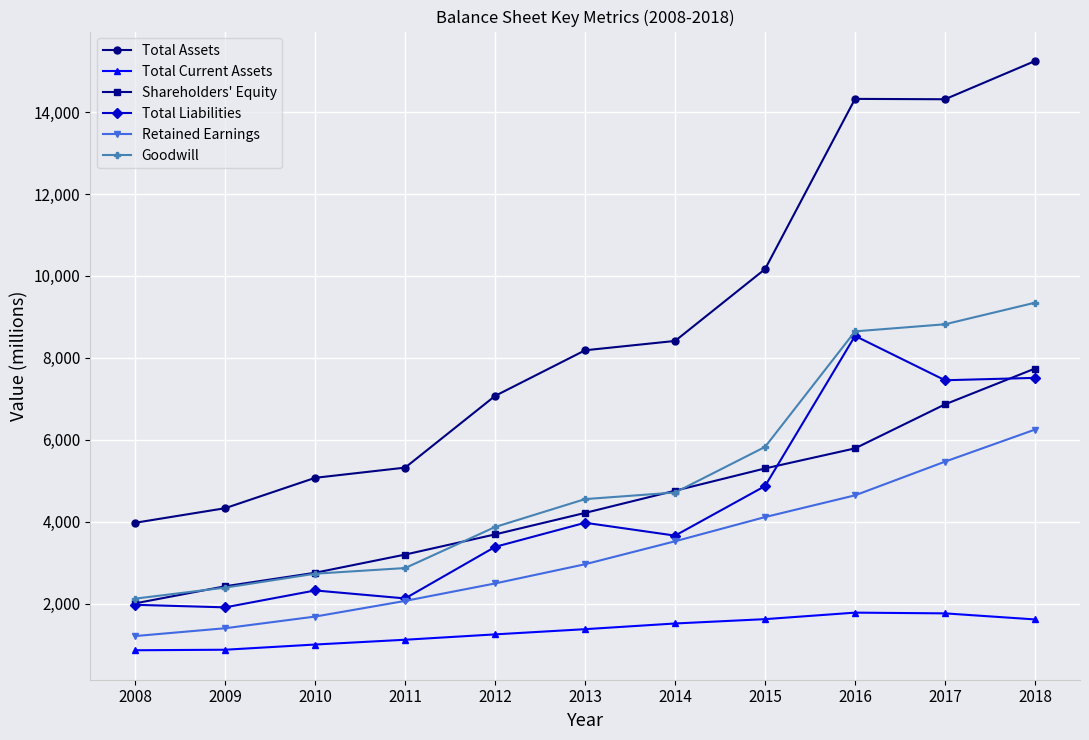

What is the sum of all Total Liabilities values?

47699